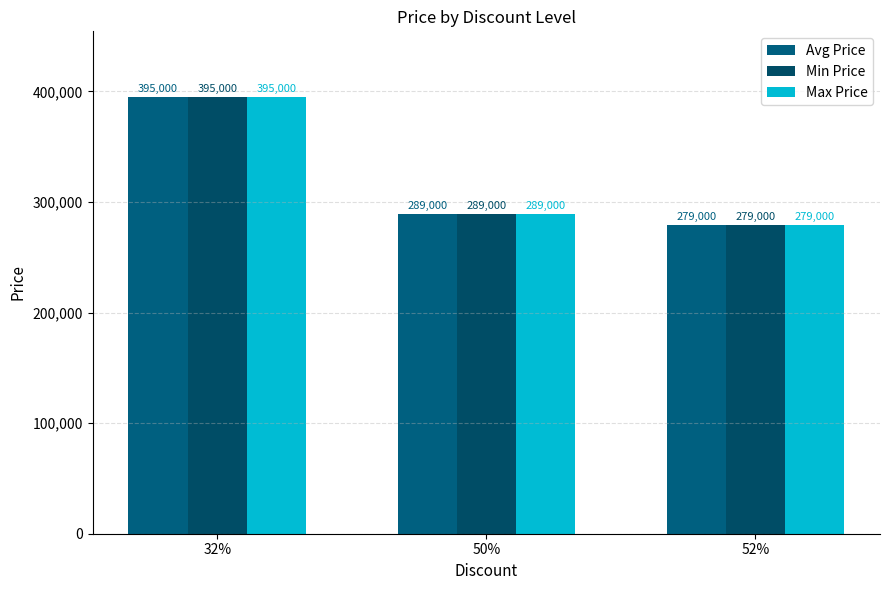

At how many categories does at least one series exceed 324137?

1